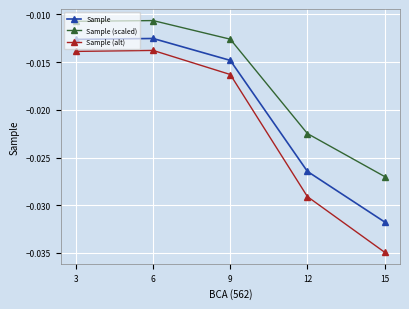

In Sample, how many points are higher than both neighbors (excluding endpoints)?

1